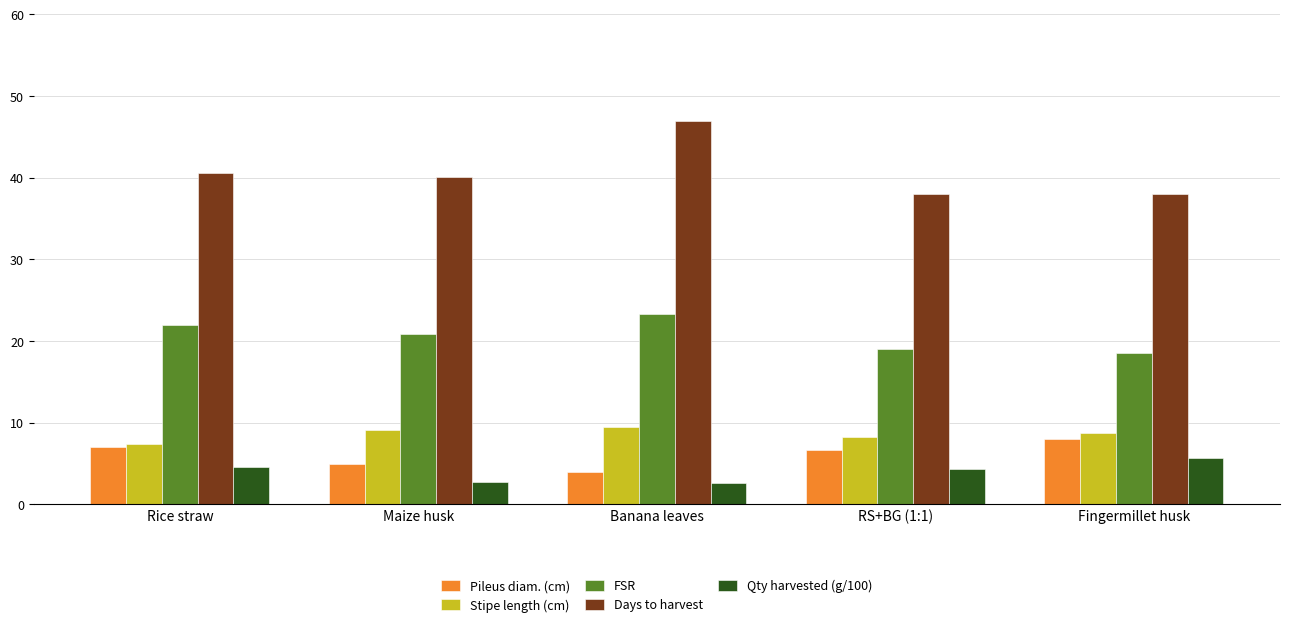

Are the bars grouped side by side (vs. stacked)?

Yes